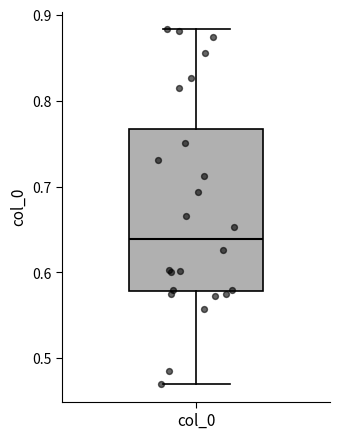

Transcribe this box plot: give where the median line is, the range the box spans, and where the two whiskers end, as read against the y-axis. The values are not printed on the chart, so give them approximately, as read against the axis.

median 0.64, box 0.58 to 0.77, whiskers 0.47 to 0.88